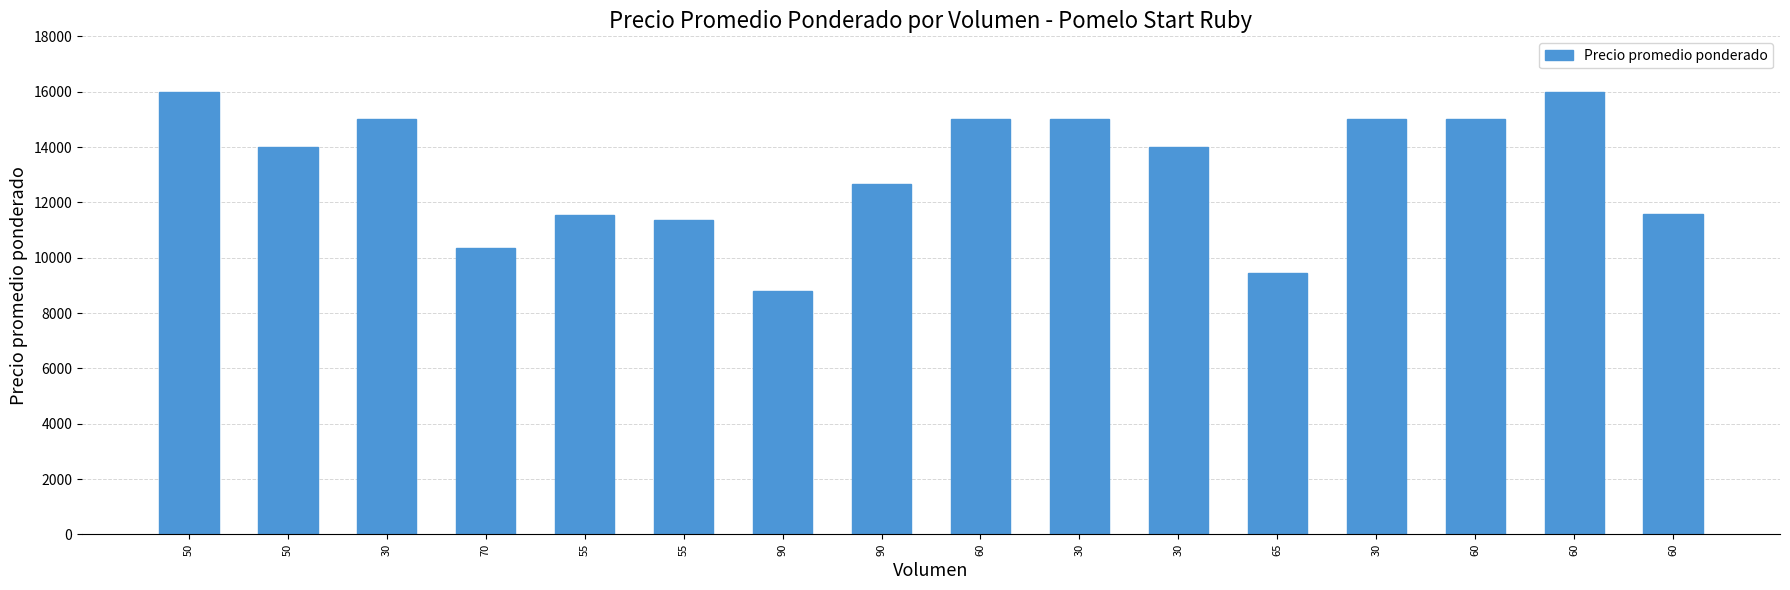

How many bars are there in total?

16